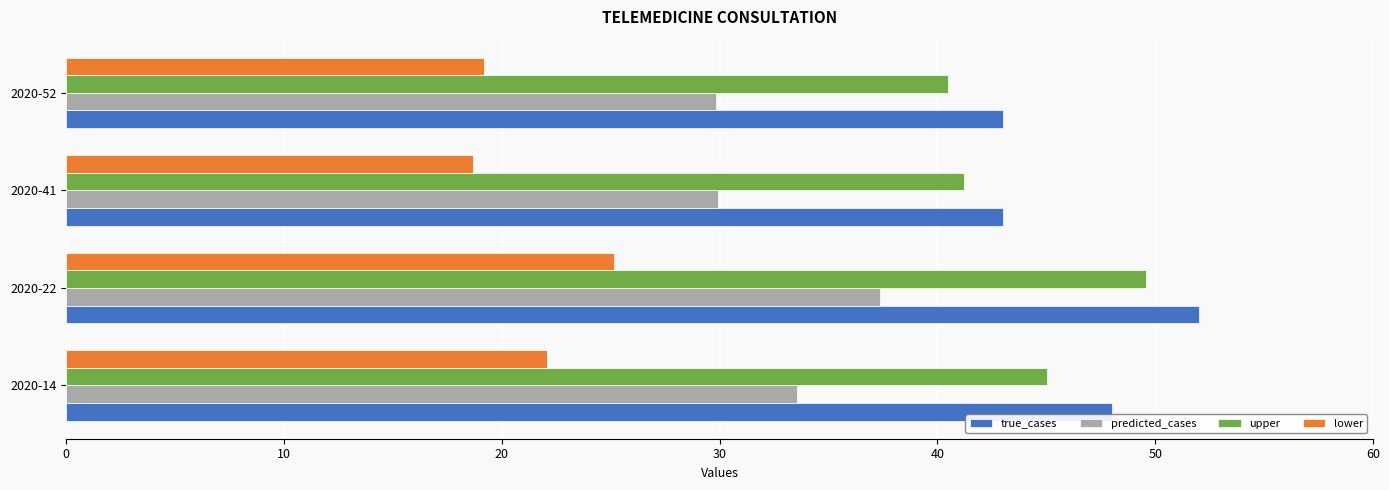

Which series changed the most between 2020-14 and 2020-41?

true_cases